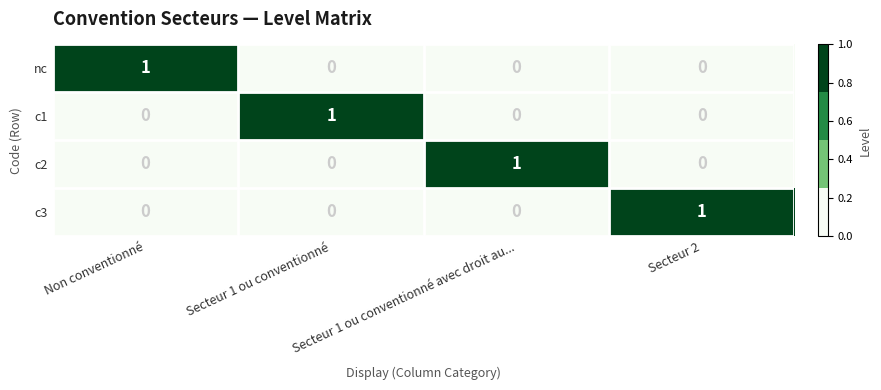

Is the value of c1 at Secteur 1 ou conventionné greater than the value of nc at Secteur 1 ou conventionné?

Yes